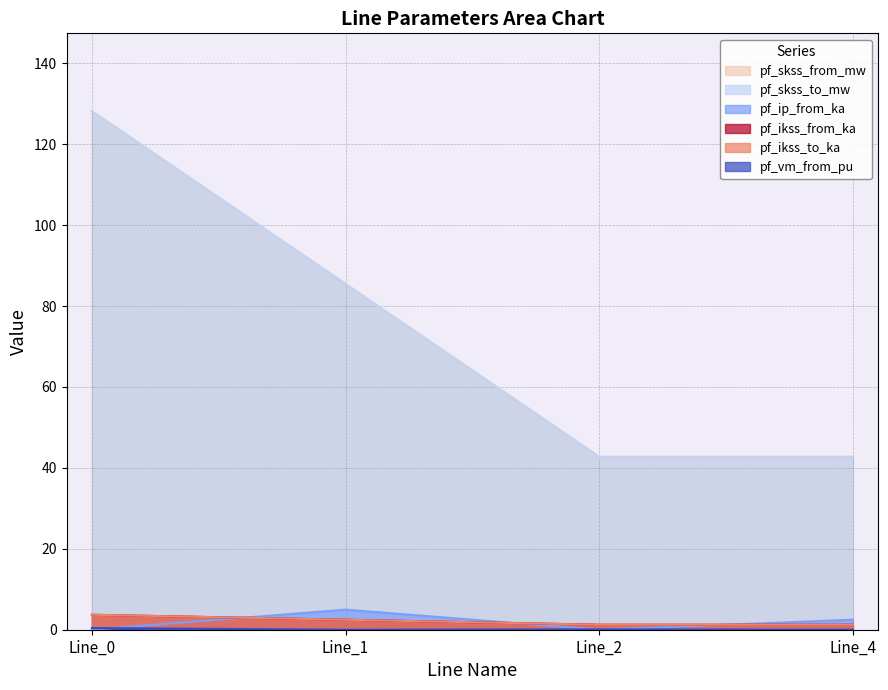

True or false: pf_ikss_to_ka and pf_vm_from_pu cross at least once.

False